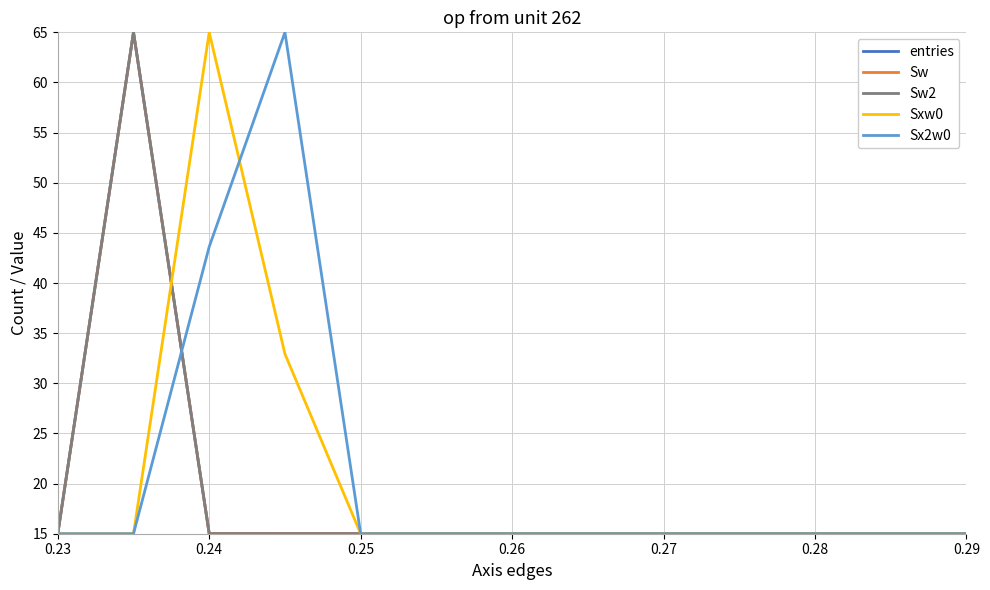

At which label is Sw2 closest to 40?

0.24